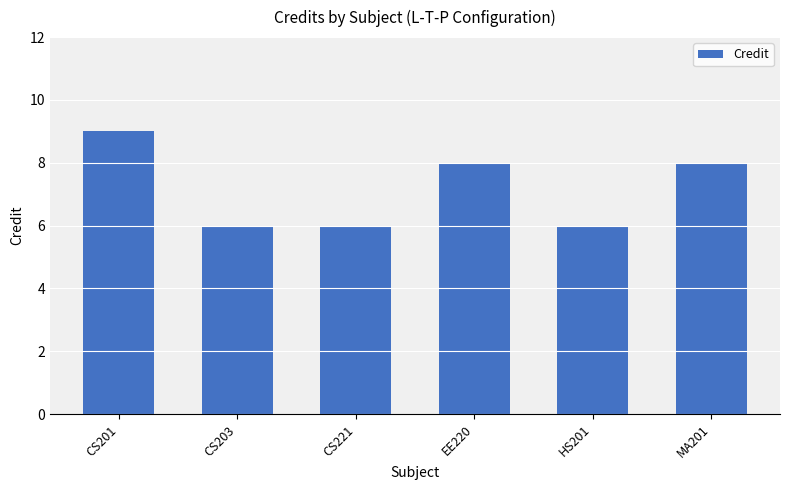

What is the value of the 5th bar from the left?

6